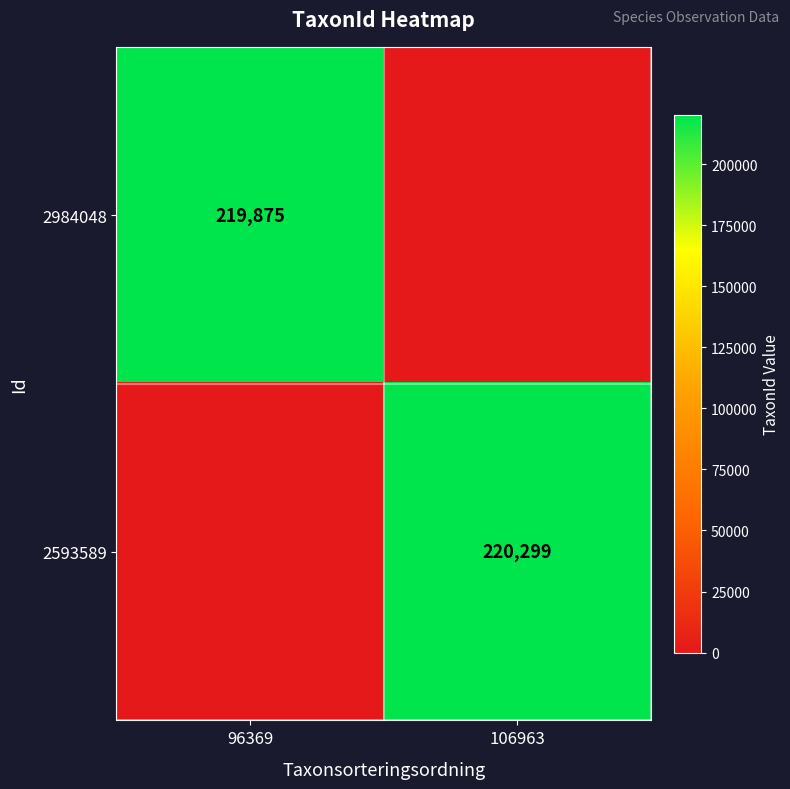

How many distinct data groups are displayed?

2